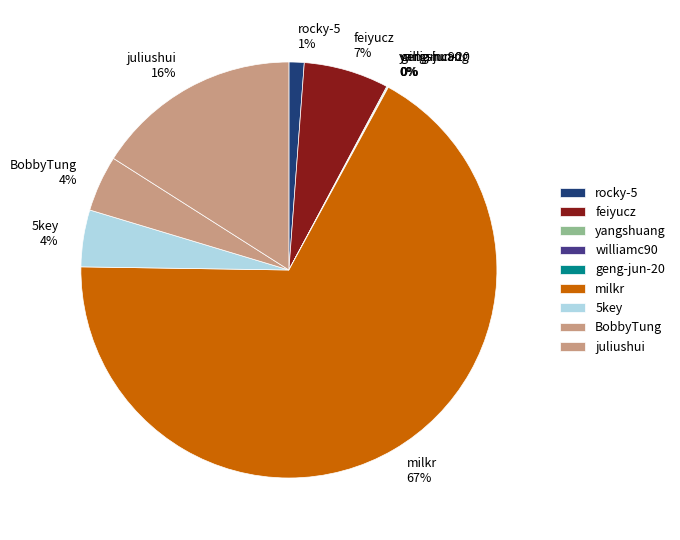

Which has a higher value, rocky-5 1% or 5key 4%?

5key 4%